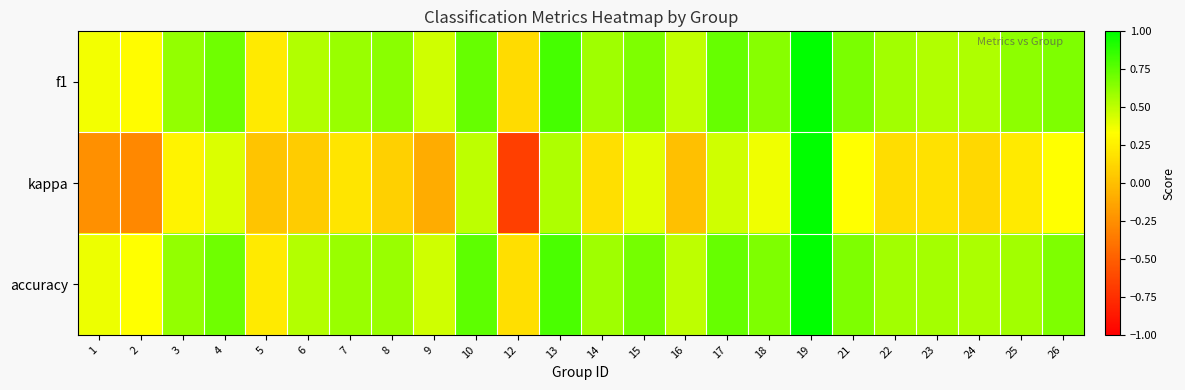

Rank the series at 21 from lowest to highest value.

kappa, accuracy, f1